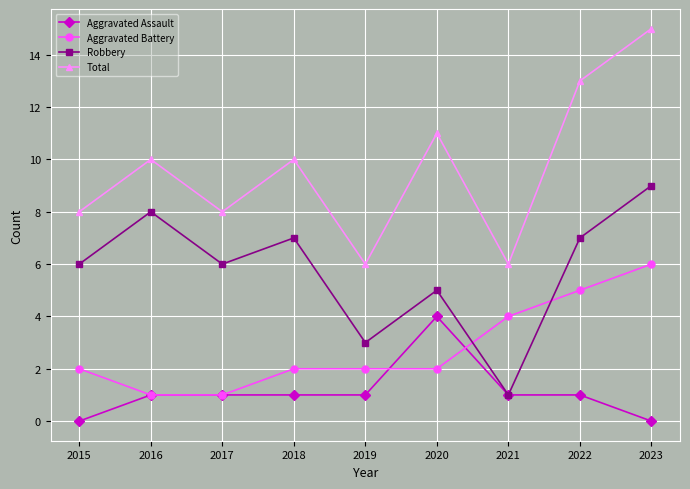

What is the difference between the maximum and minimum values in the Total series?

9